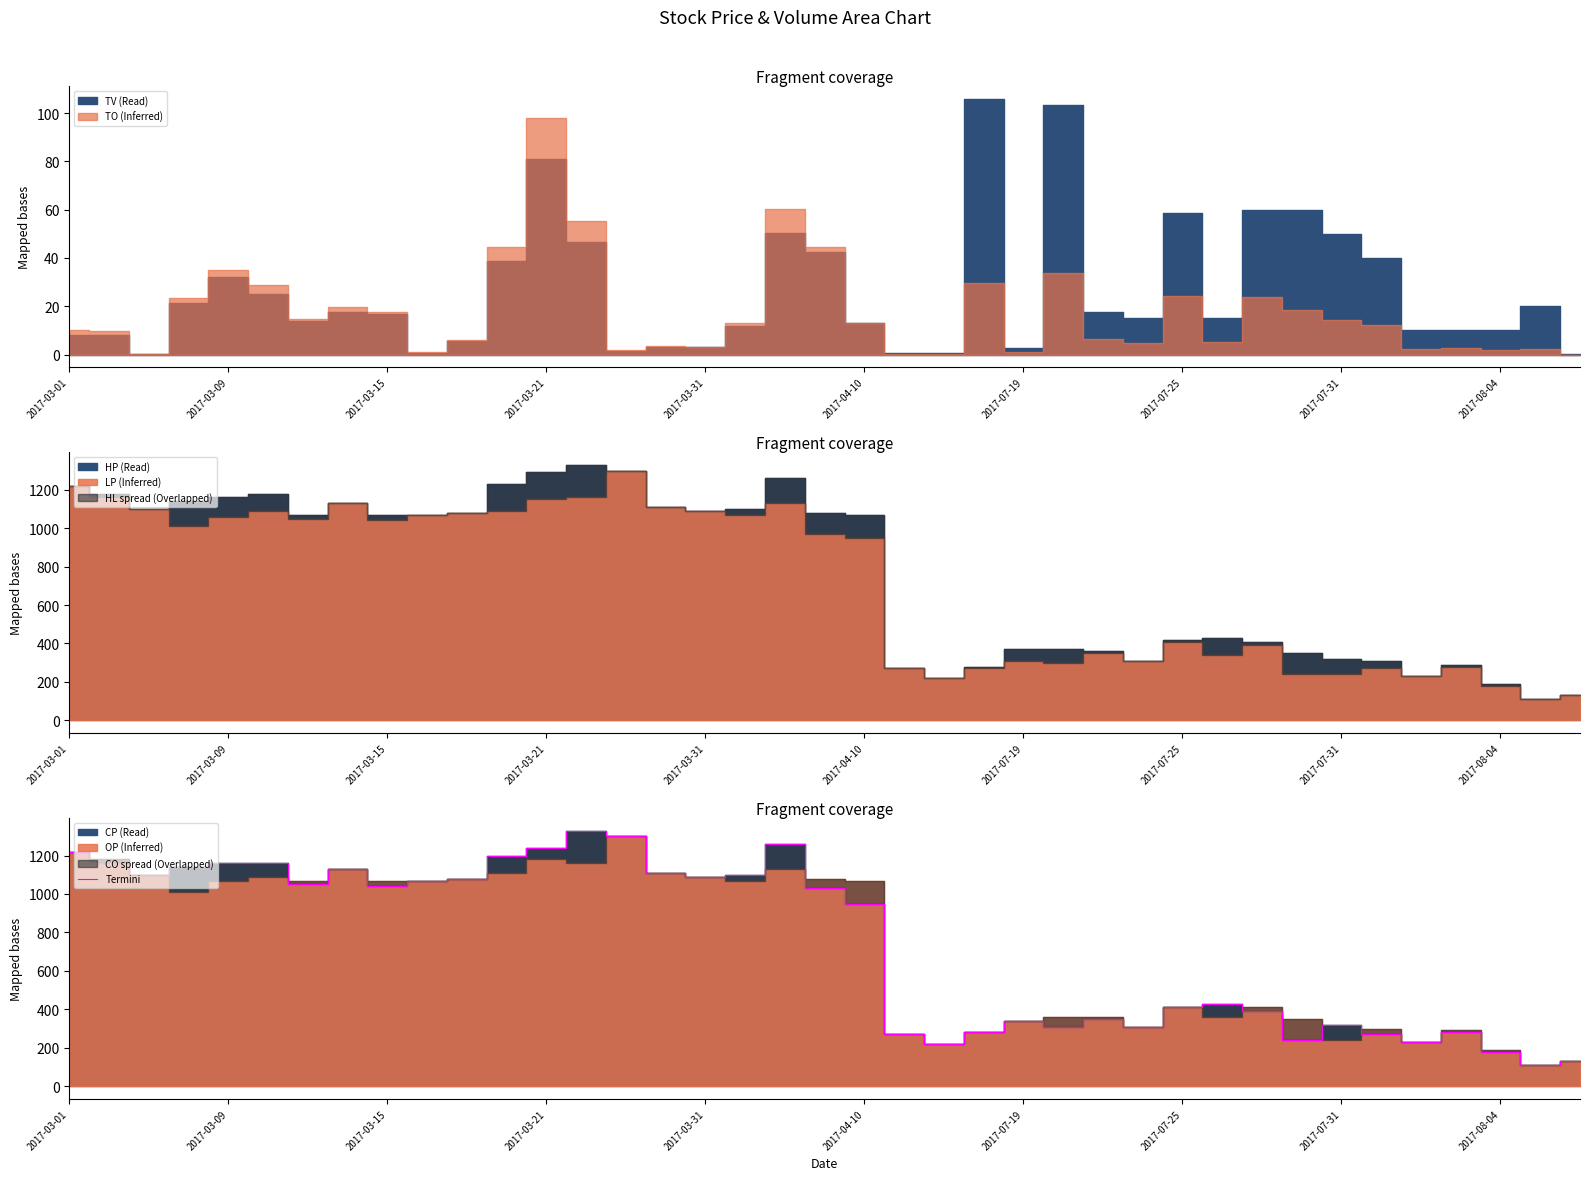

What is the lowest value of the Termini series?

110